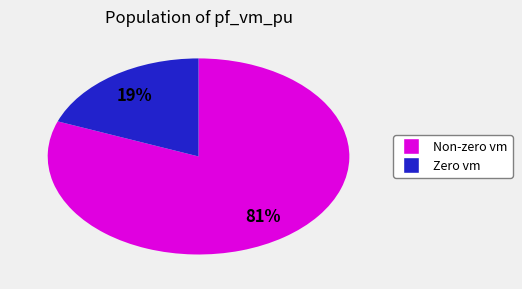

Count the number of slices in the pie.

2